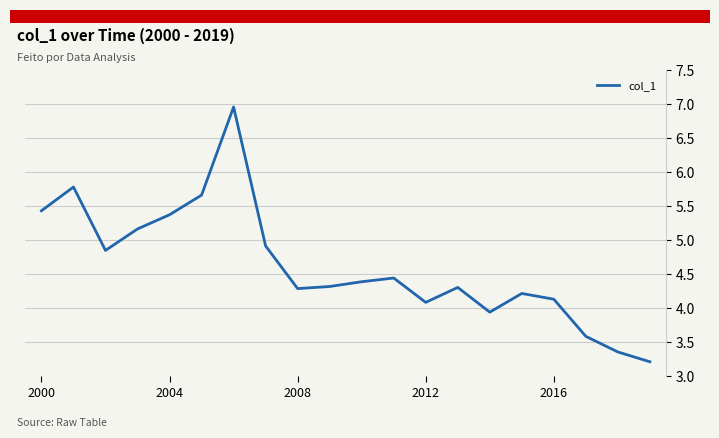

What is the maximum value shown in the chart?

7.0